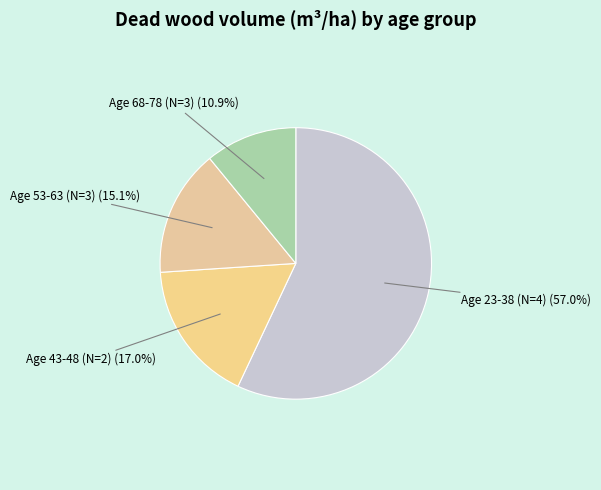

Rank the categories by value from highest to lowest.

Age 23-38 (N=4), Age 43-48 (N=2), Age 53-63 (N=3), Age 68-78 (N=3)